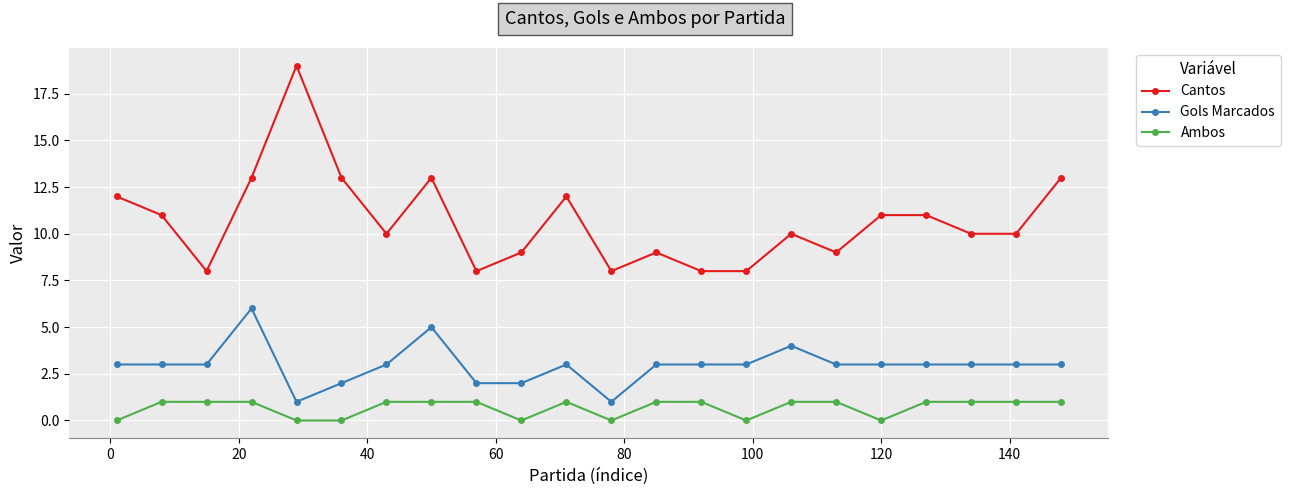

True or false: Gols Marcados has more than 2 interior local peaks.

True